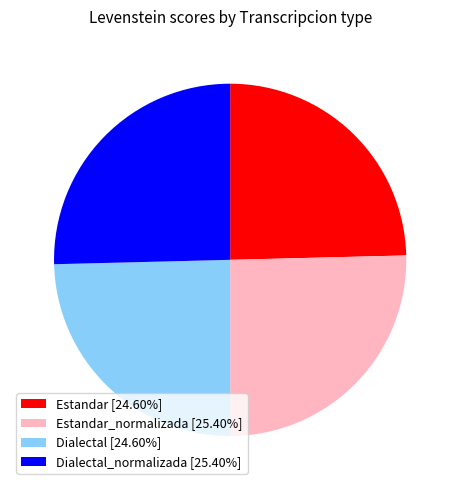

What is the ratio of the value at Estandar_normalizada [25.40%] to the value at Estandar [24.60%]?

1.0